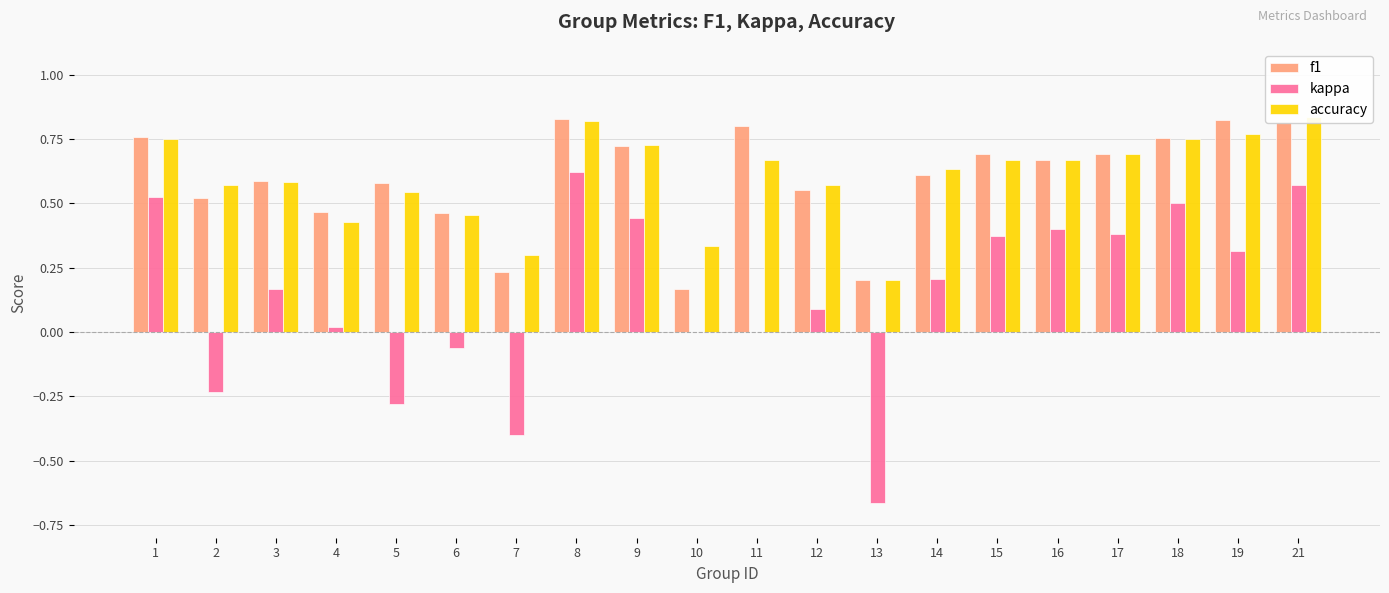

Is the value of f1 at 8 greater than the value of accuracy at 4?

Yes